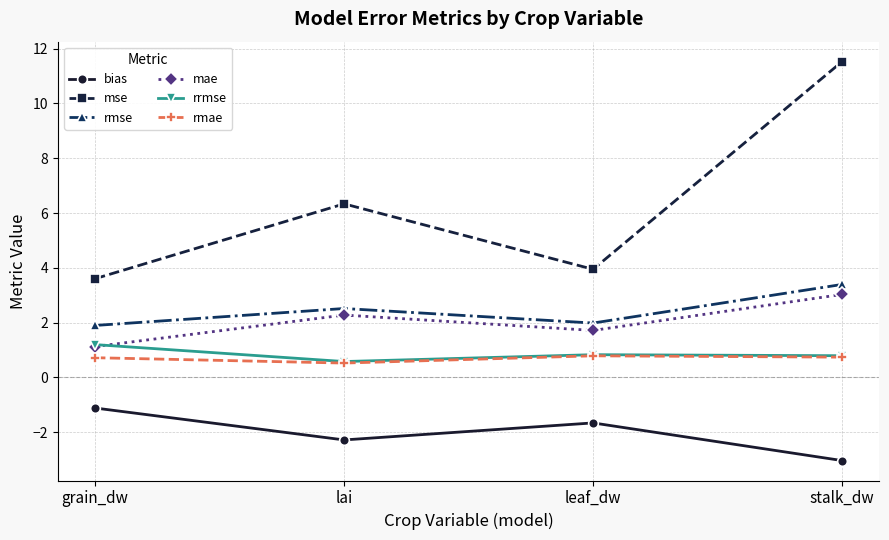

True or false: mae and rmse cross at least once.

False